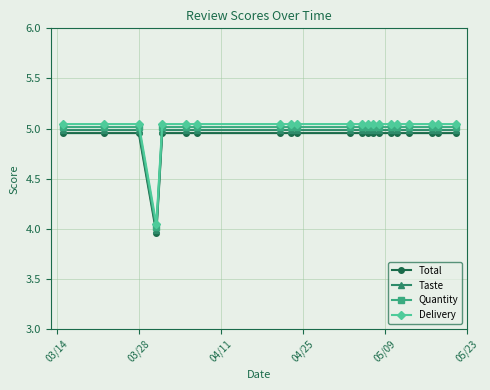

How many values in the Total series are below 4?

1